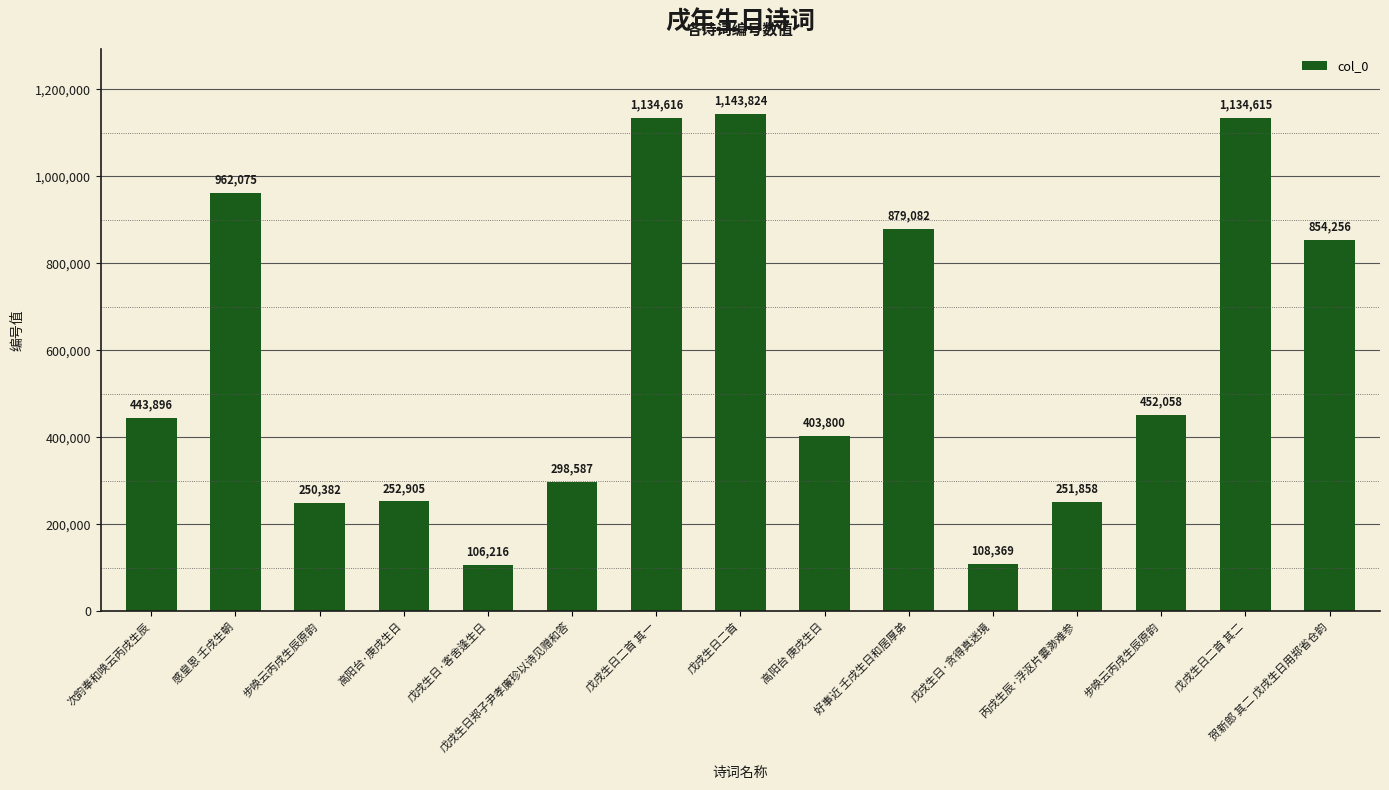

Does the chart contain any negative values?

No